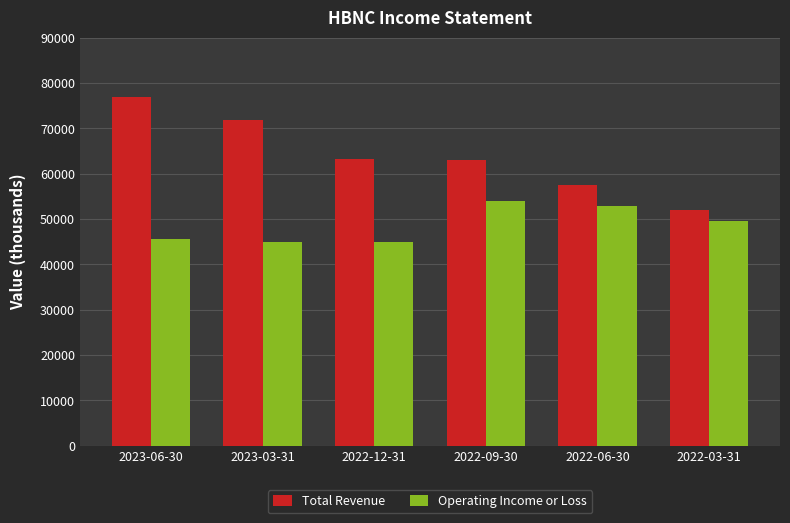

How many series are shown in this chart?

2